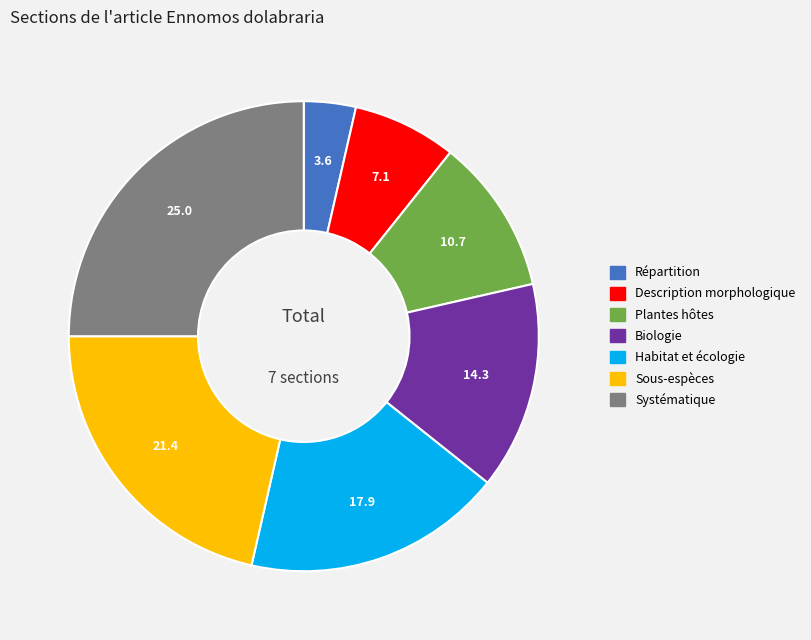

What is the largest slice in the pie chart?

Systématique